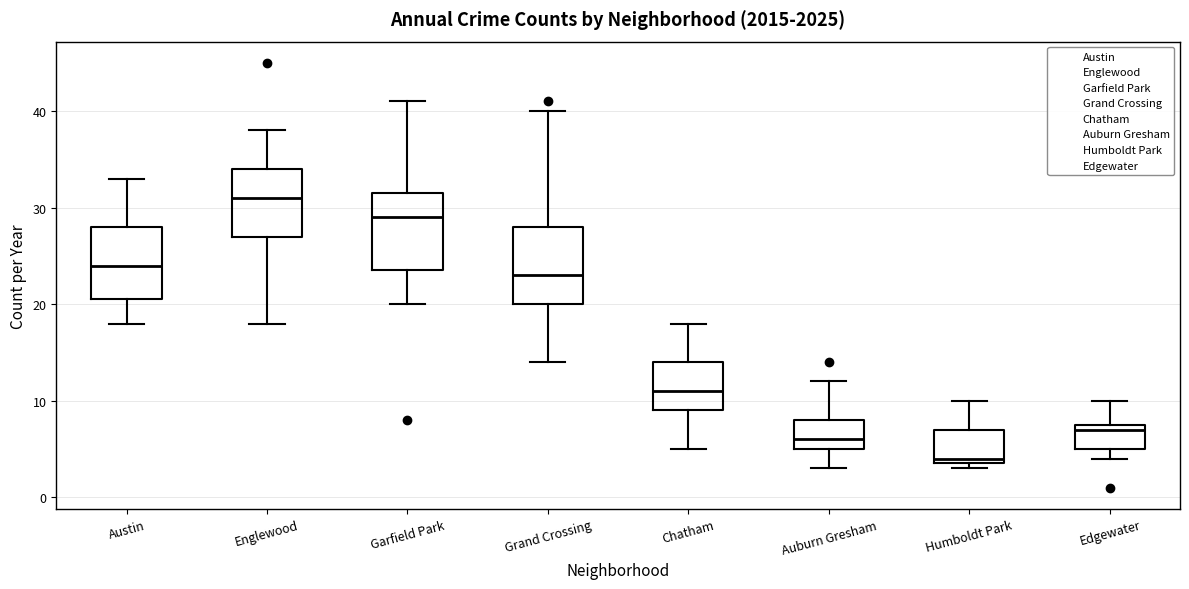

Reading left to right, read every box against the y-axis: the position of its median line, the range the box covers, and the ends of its whiskers. The values are not printed on the chart, so give them approximately, as read against the axis.

Austin: median 24, box 21 to 28, whiskers 18 to 33
Englewood: median 31, box 27 to 34, whiskers 18 to 38
Garfield Park: median 29, box 24 to 32, whiskers 20 to 41
Grand Crossing: median 23, box 20 to 28, whiskers 14 to 40
Chatham: median 11, box 9 to 14, whiskers 5 to 18
Auburn Gresham: median 6, box 5 to 8, whiskers 3 to 12
Humboldt Park: median 4 (just above the box's lower edge), box 4 to 7, whiskers 3 to 10
Edgewater: median 7, box 5 to 8, whiskers 4 to 10